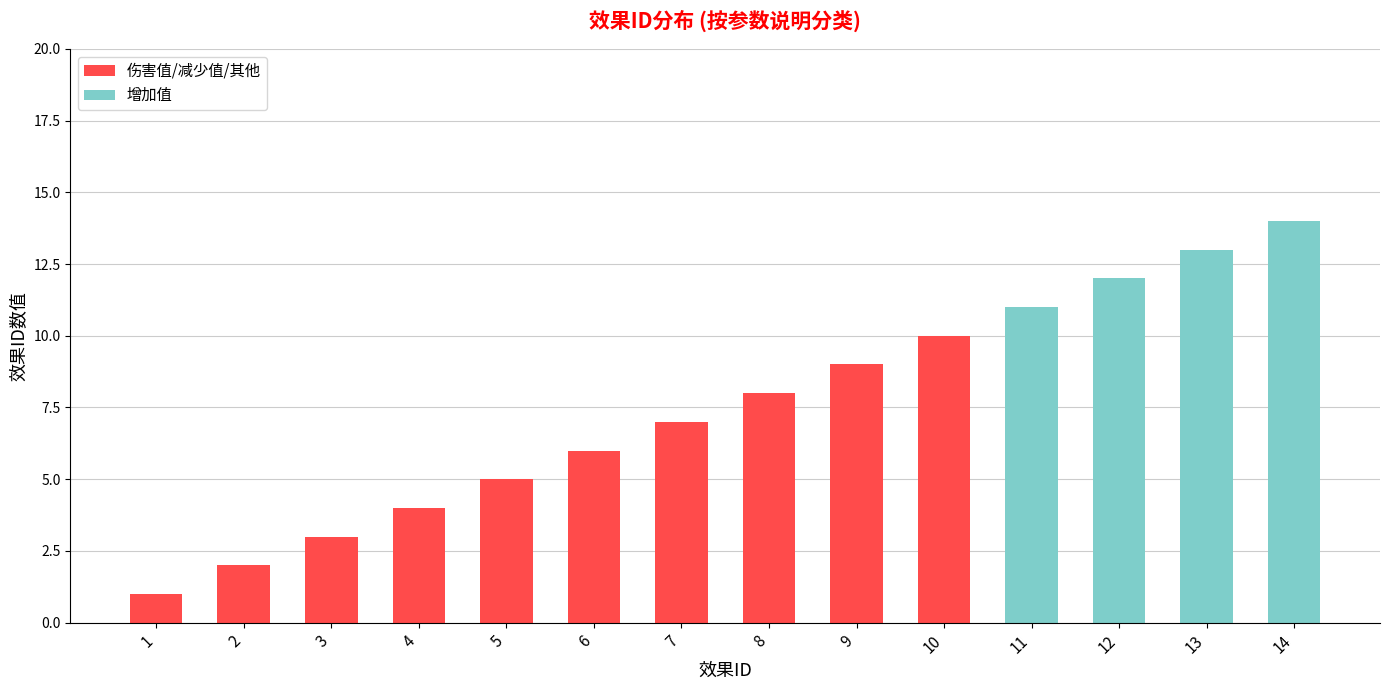

What is the maximum value for 伤害值/减少值/其他?

10